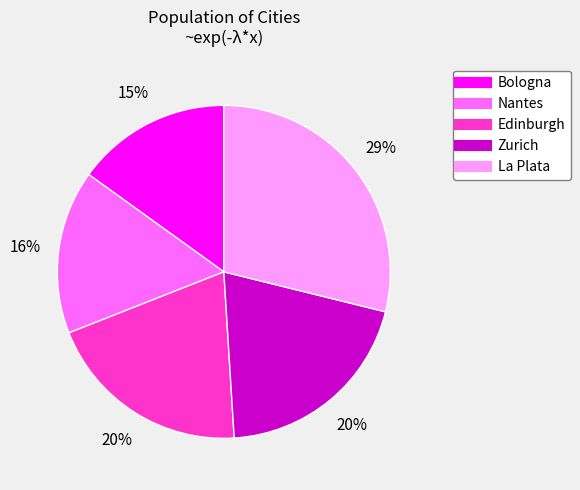

To the nearest percent, what is the difference between the Bologna and Edinburgh slice percentages?

5%